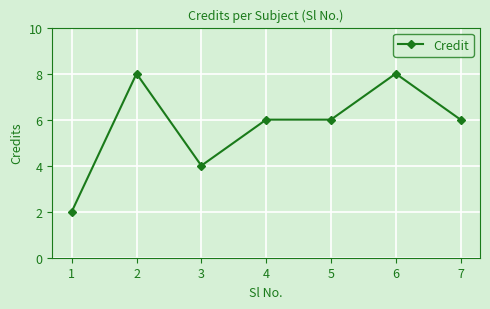

What is the difference between the second highest and second lowest values?

4